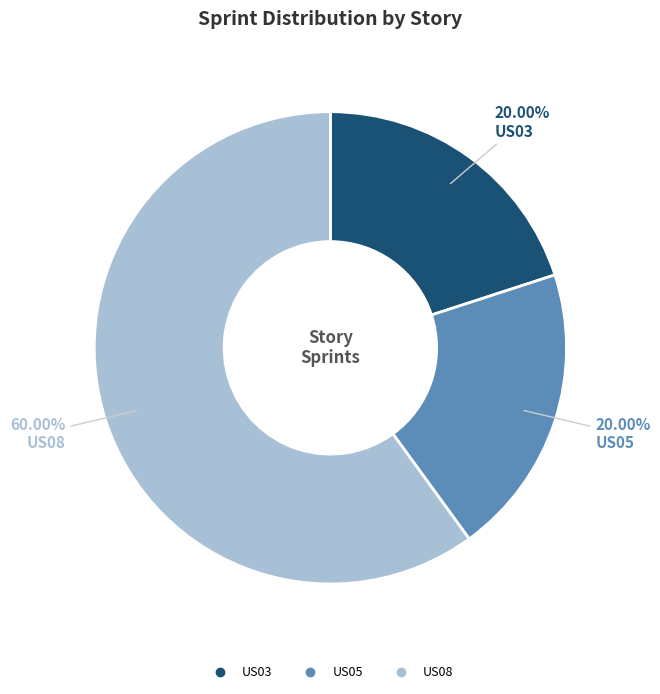

Combined, do US05 and US03 account for over 50%?

No